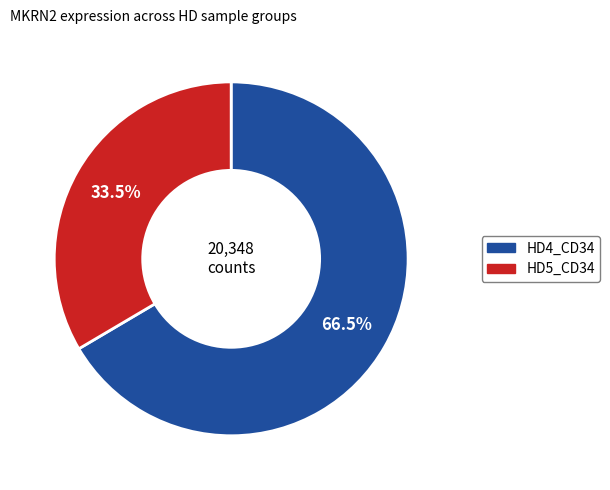

Is there a majority slice in this chart?

Yes